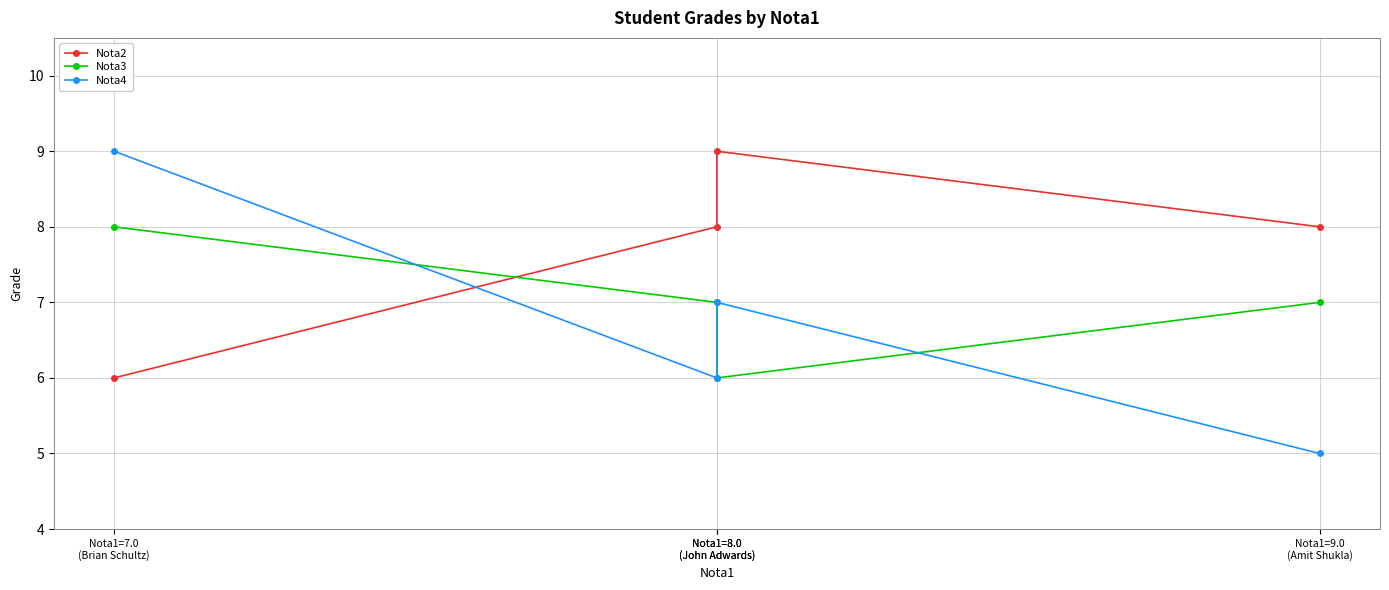

What is the difference between the maximum and minimum values in the Nota4 series?

4